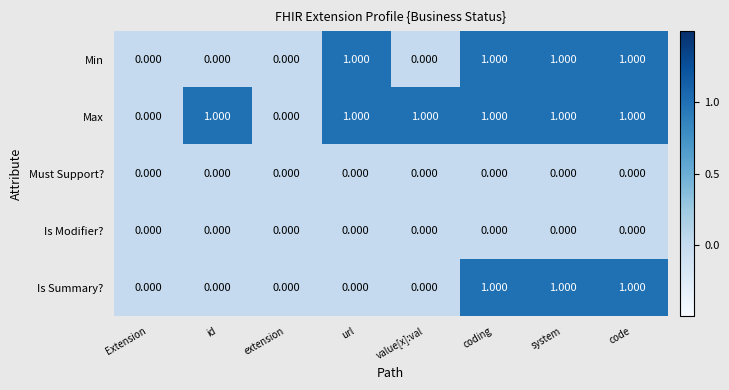

Is the value of Min at url greater than the value of Must Support? at url?

Yes